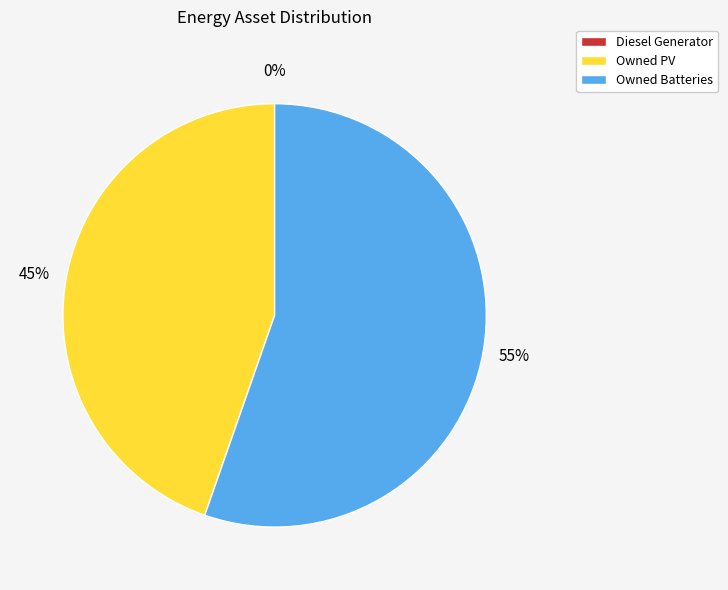

Which category has the biggest portion of the pie?

Owned Batteries